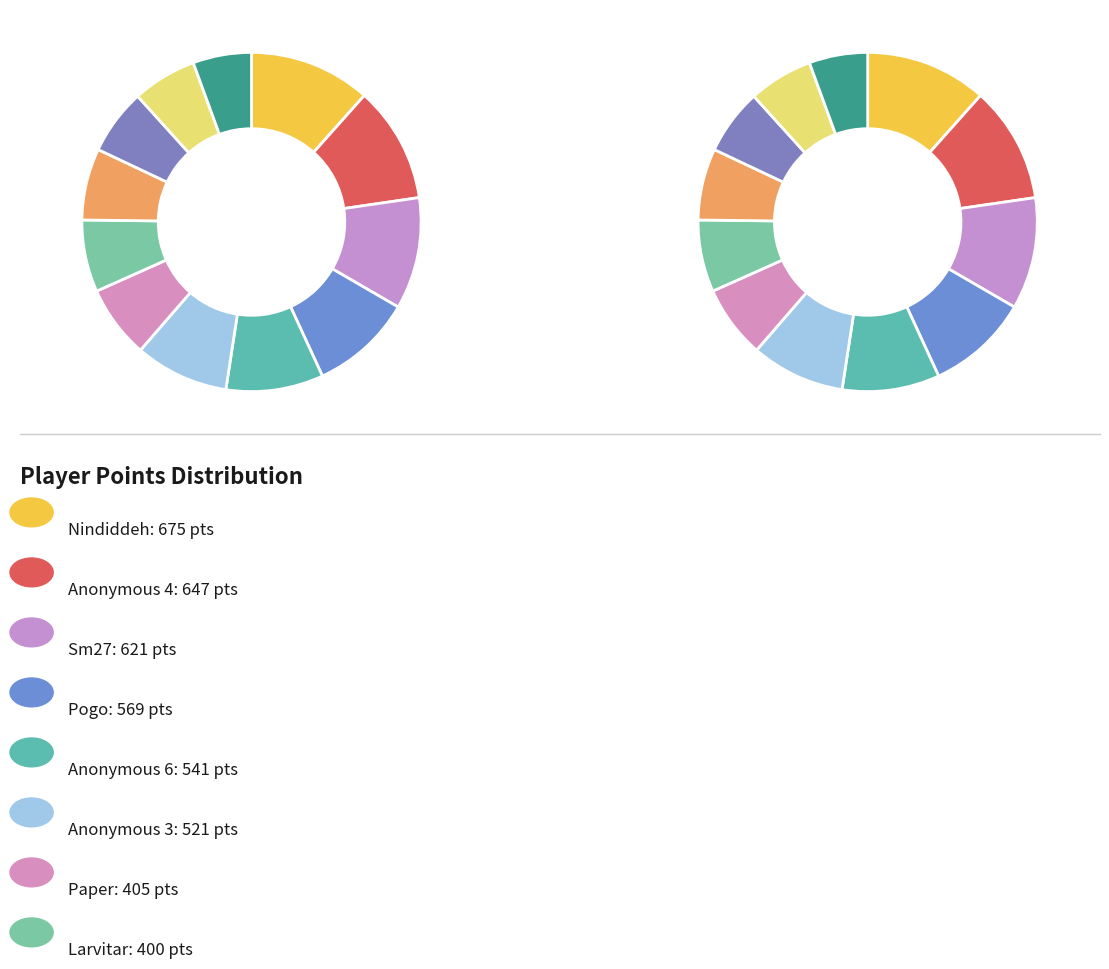

Count the number of slices in the pie.

12